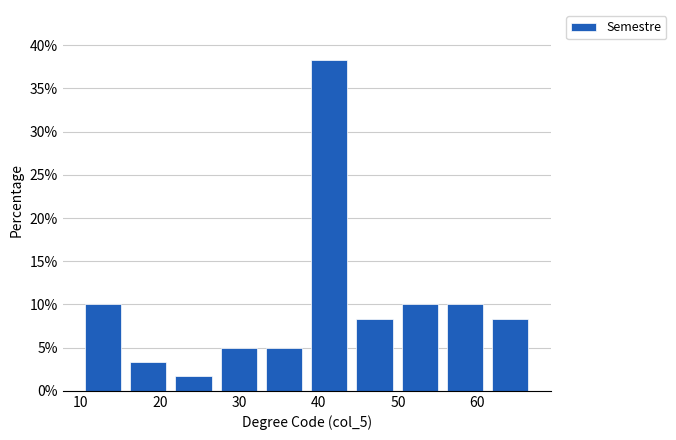

Reading left to right, transcribe this chart: for each bar, give the range it covers on the x-axis and its height. Neither the bar edges nor the heights are printed on the chart, so give them approximately, as read against the axes.

10.0 to 15.7: 10.0
15.7 to 21.4: 3.5
21.4 to 27.1: 1.5
27.1 to 32.8: 5.0
32.8 to 38.5: 5.0
38.5 to 44.2: 38.5
44.2 to 49.9: 8.5
49.9 to 55.6: 10.0
55.6 to 61.3: 10.0
61.3 to 67.0: 8.5